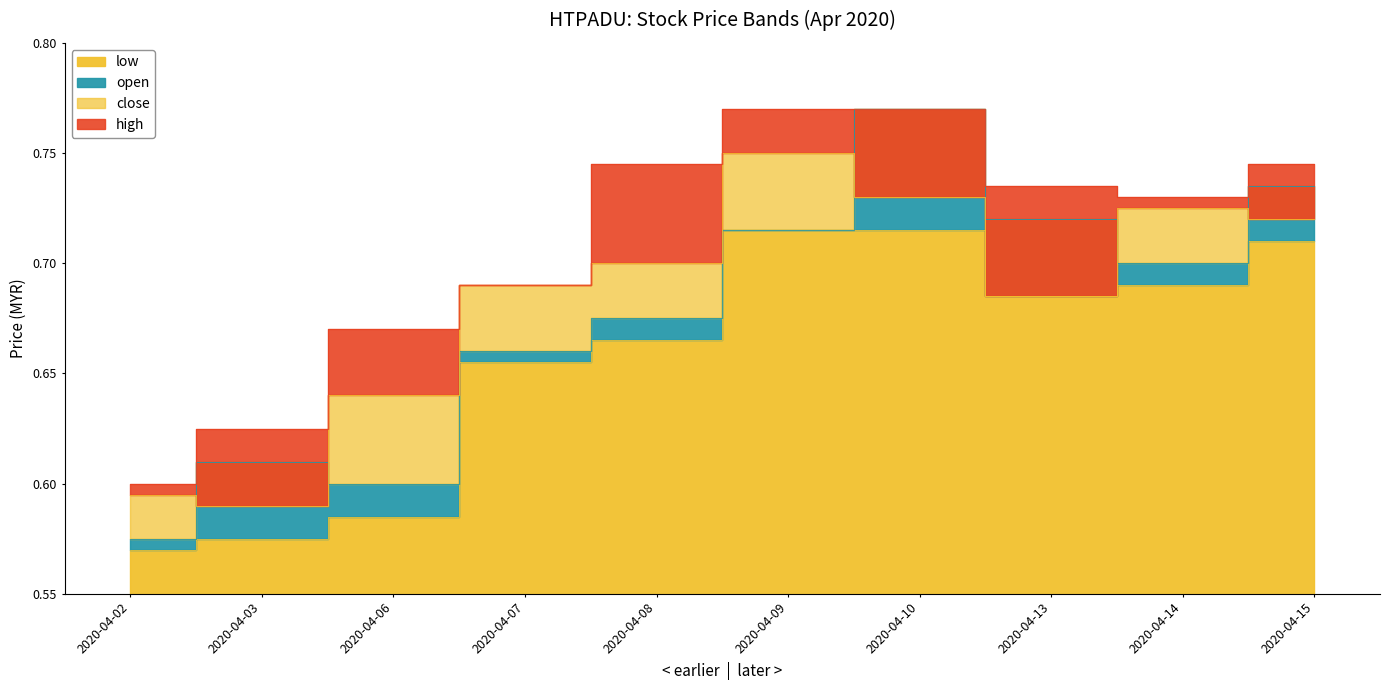

Which has a higher value, 2020-04-15 or 2020-04-13?

2020-04-15